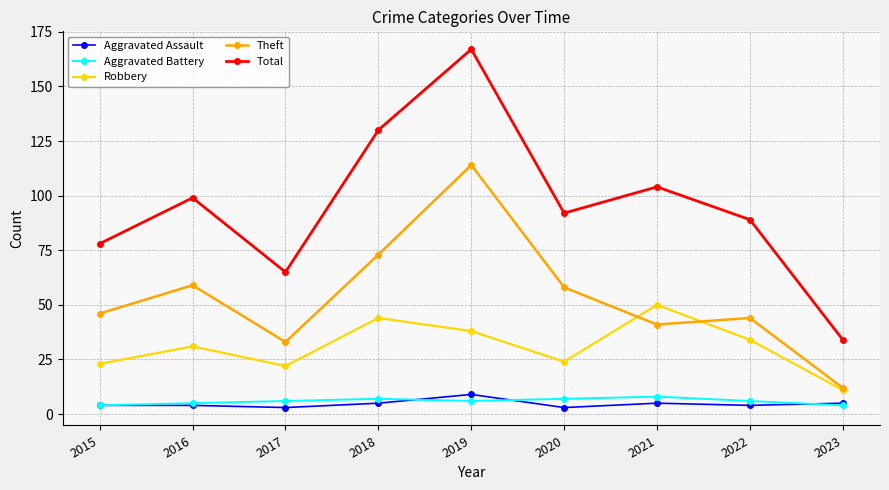

True or false: Robbery and Aggravated Battery intersect in this chart.

False